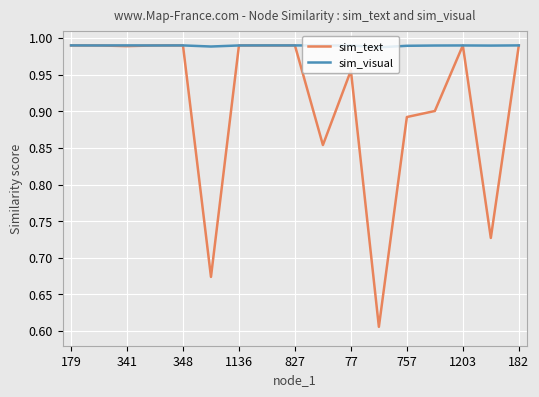

Does the chart have visible grid lines?

Yes